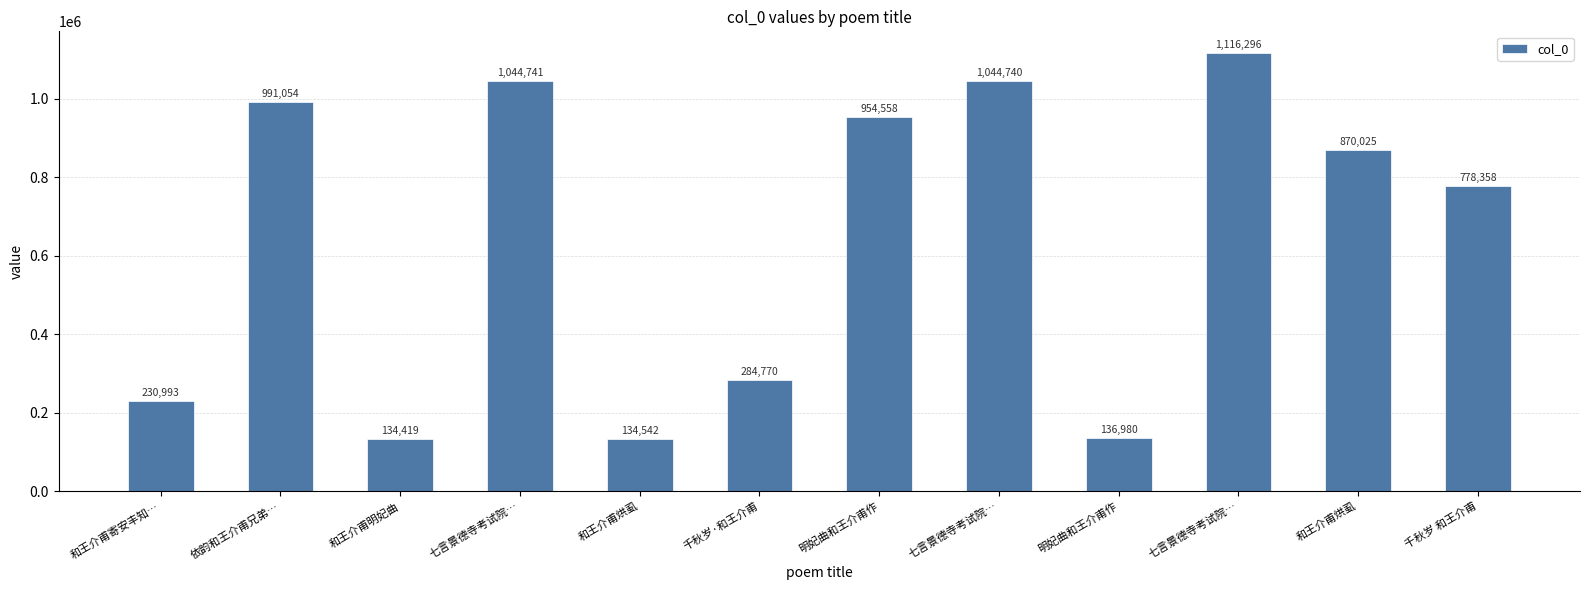

What is the difference between the maximum and minimum values?

981877